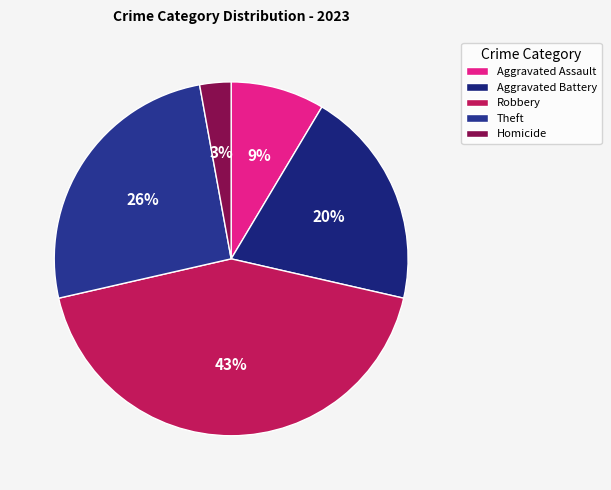

Is Aggravated Assault the majority of the pie?

No